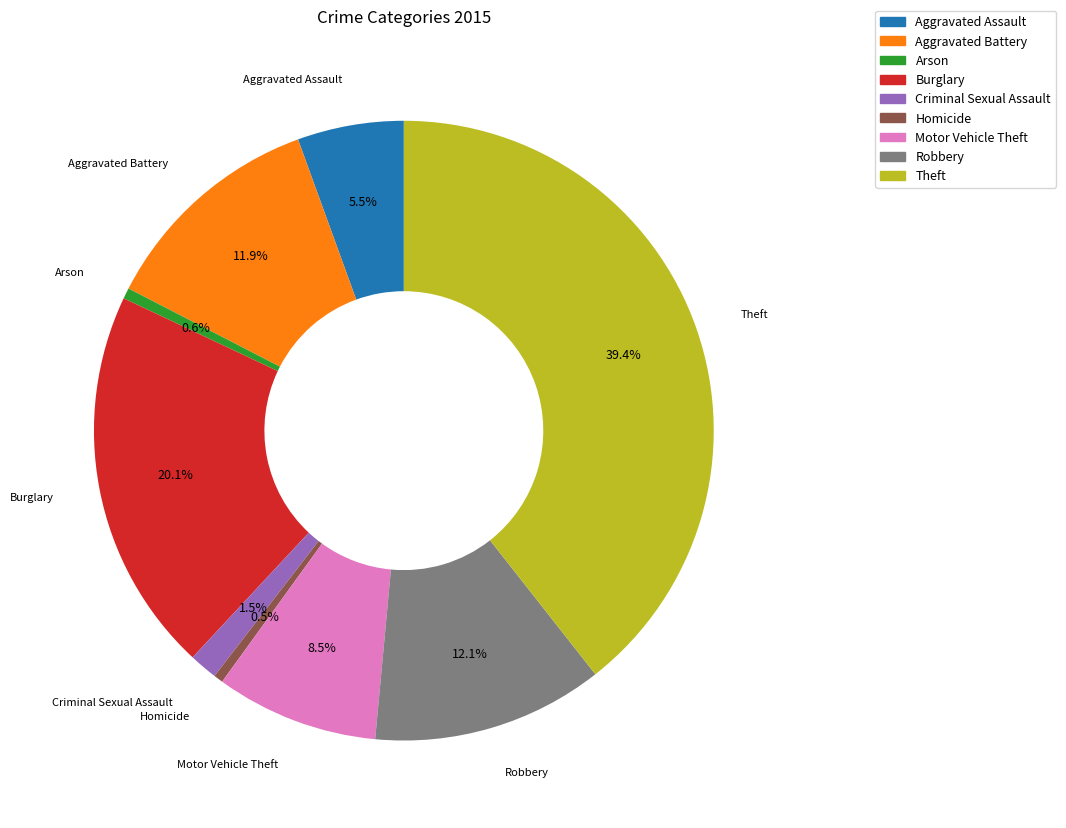

How much of the chart is everything except Aggravated Assault?

94.5%